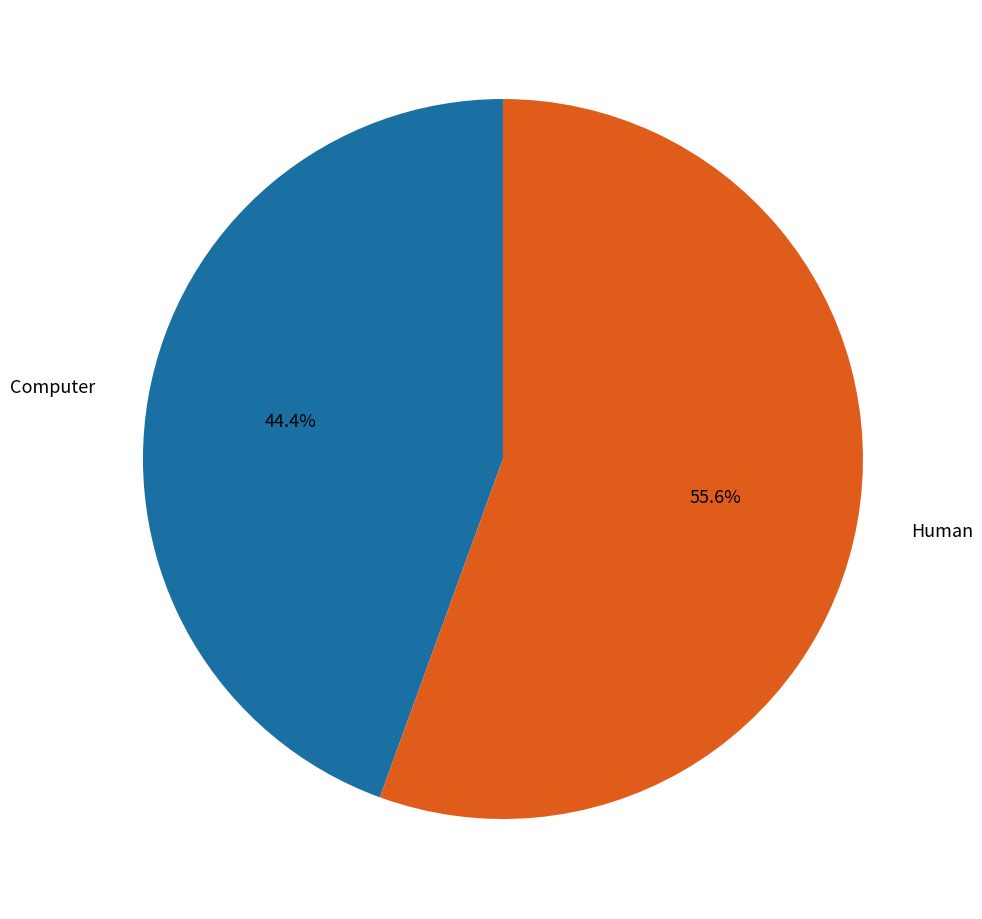

Does any single category account for the majority?

Yes